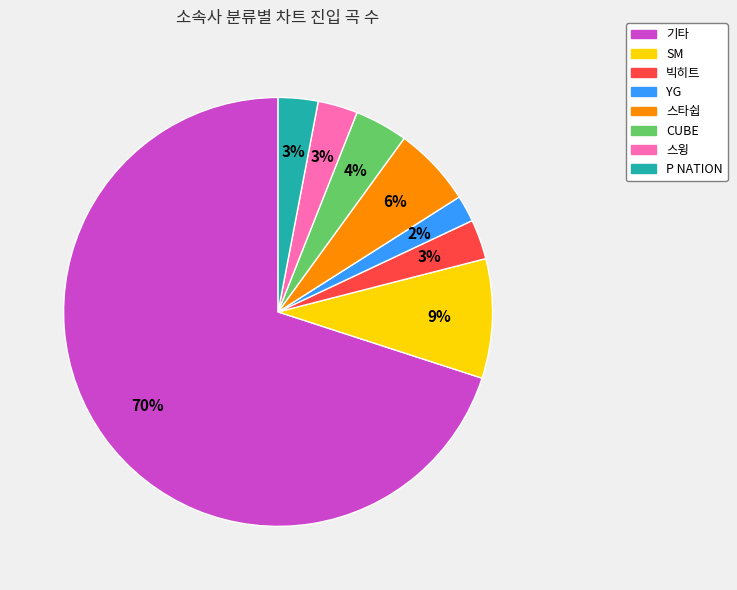

What is the largest slice in the pie chart?

기타